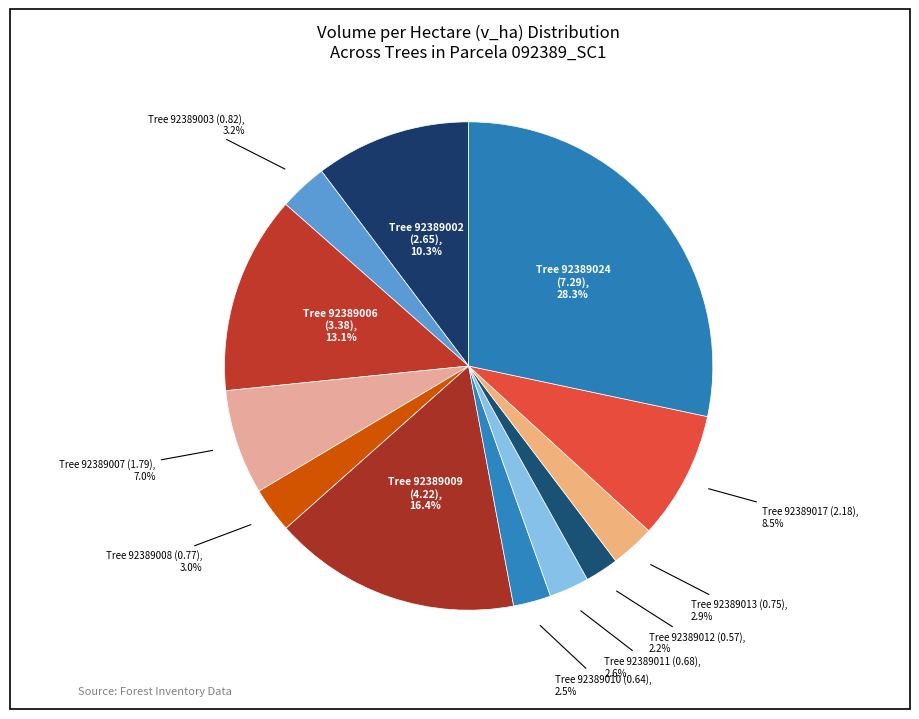

Rank the categories by value from highest to lowest.

92389024, 92389009, 92389006, 92389002, 92389017, 92389007, 92389003, 92389008, 92389013, 92389011, 92389010, 92389012